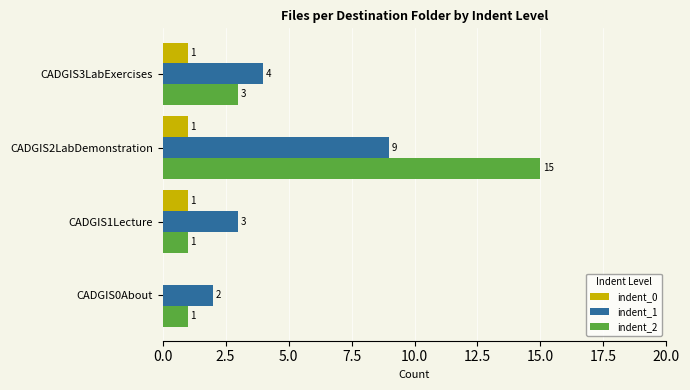

What is the greatest value displayed?

15